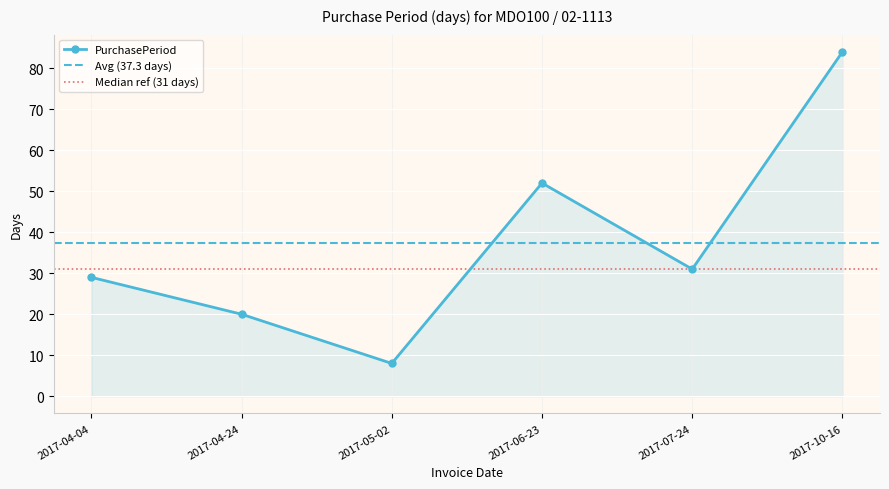

What is the difference between the maximum and minimum values?

76